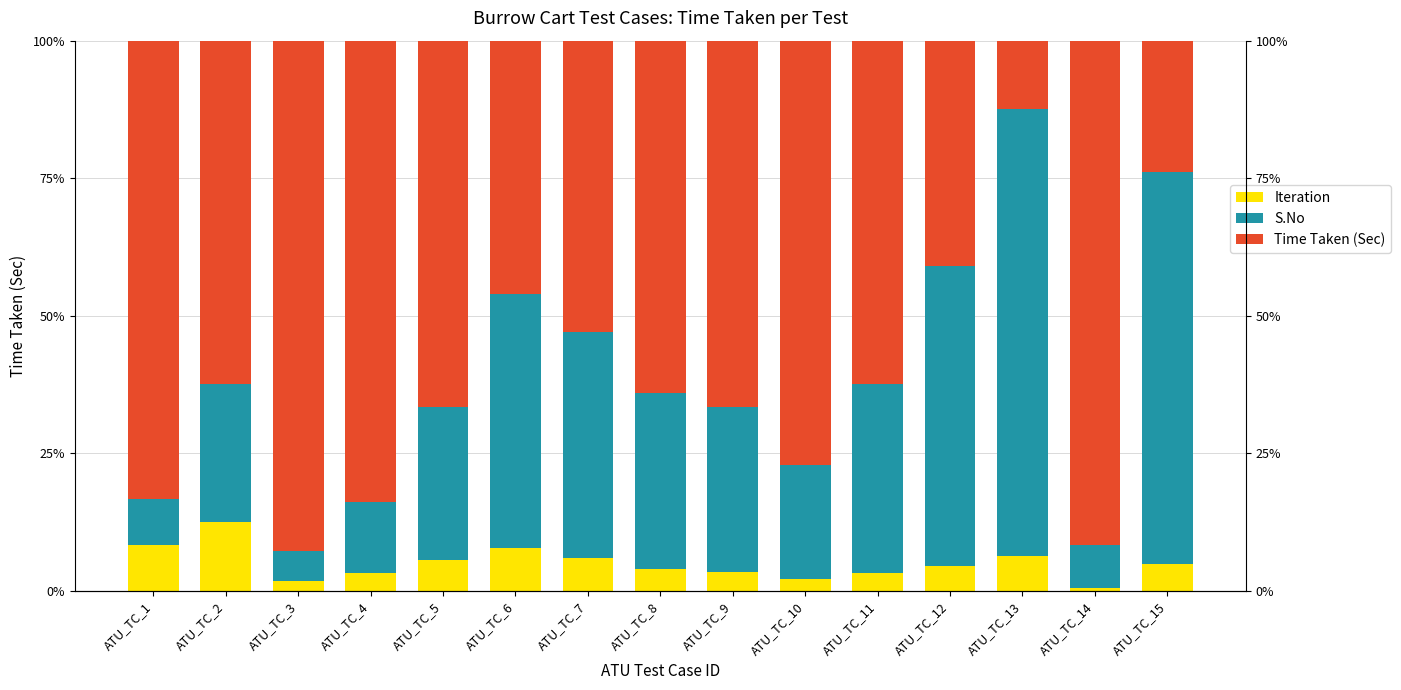

What is the value of the Time Taken (Sec) bar at the 14th from the left?

91.8